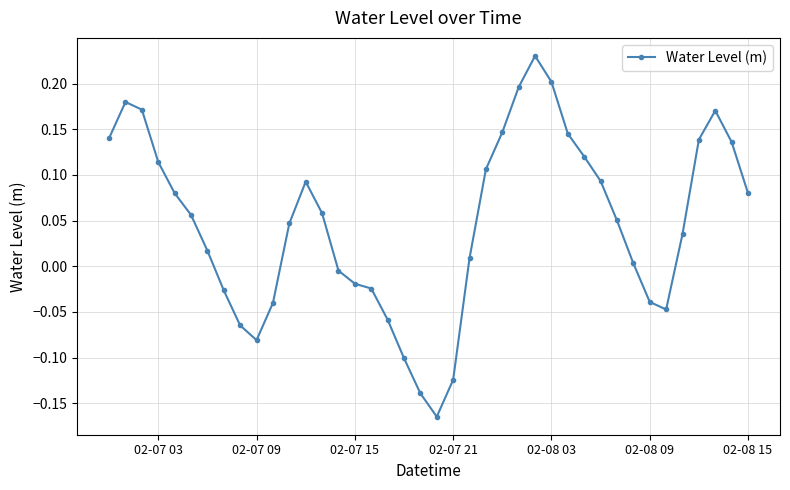

What is the sum of all values?

1.9